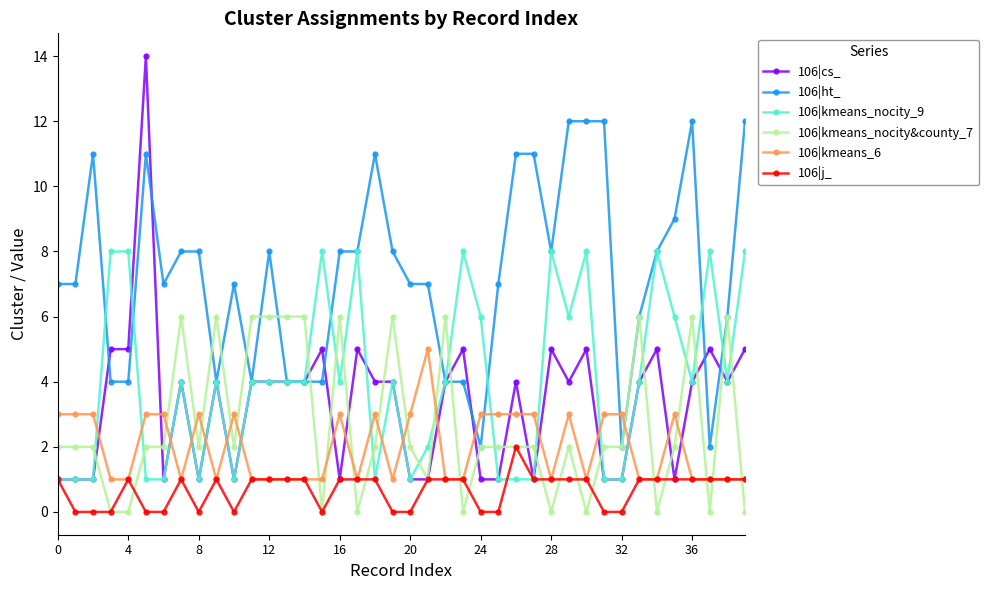

Which series has the widest spread of values?

106|cs_